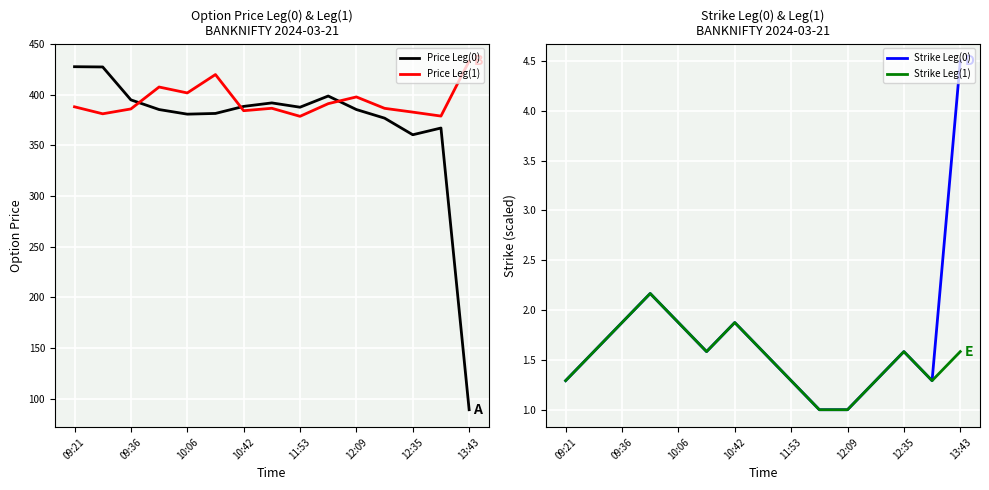

True or false: Strike Leg(0) and Strike Leg(1) cross at least once.

False